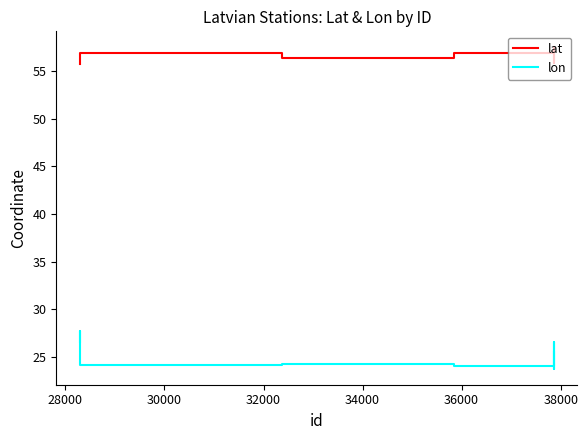

In lat, how many points are higher than both neighbors (excluding endpoints)?

2